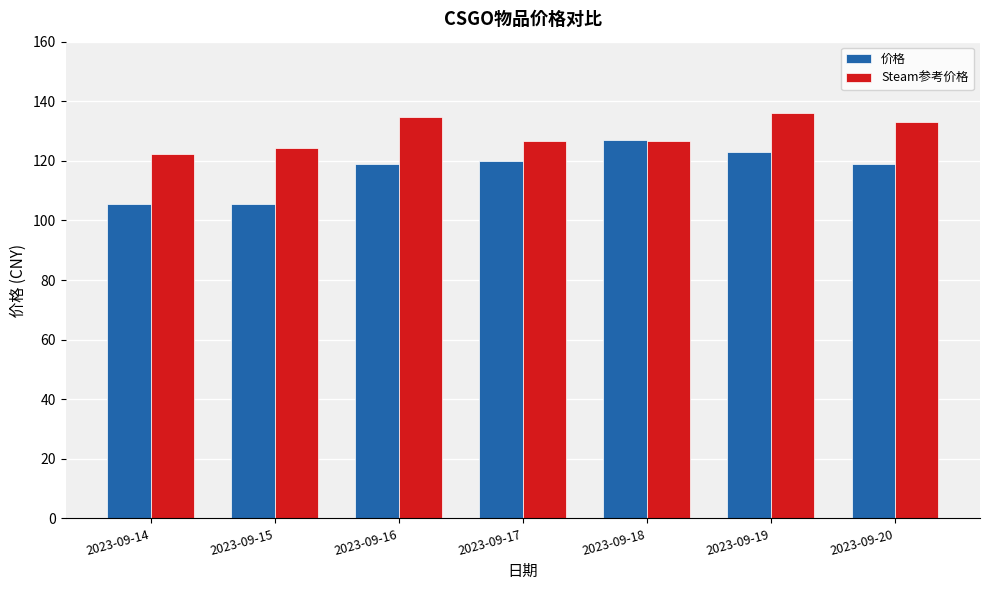

List the series in order of their overall mean, highest first.

Steam参考价格, 价格